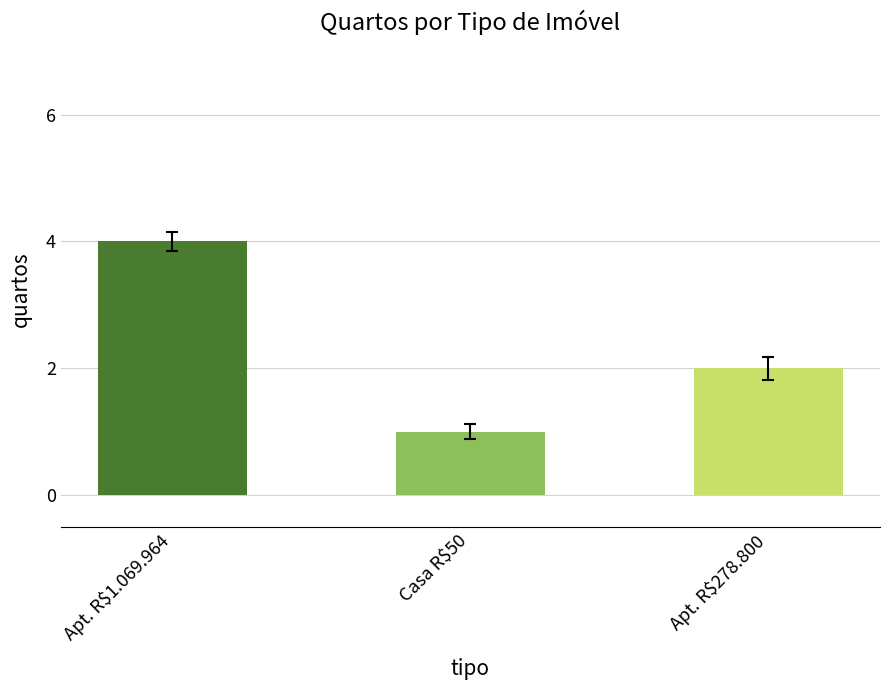

What position from the right is Apt. R$1.069.964?

3